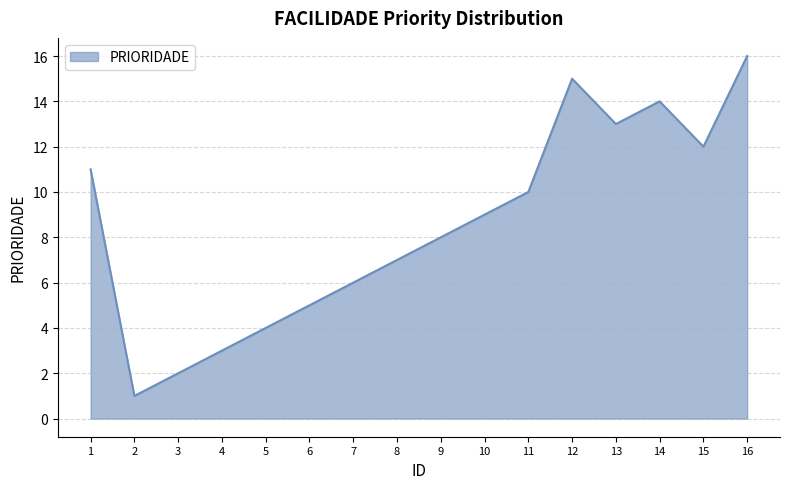

True or false: the data shows 1 at 4.

False